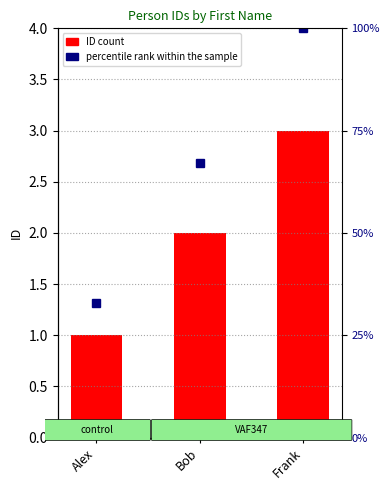

Does the chart contain any negative values?

No